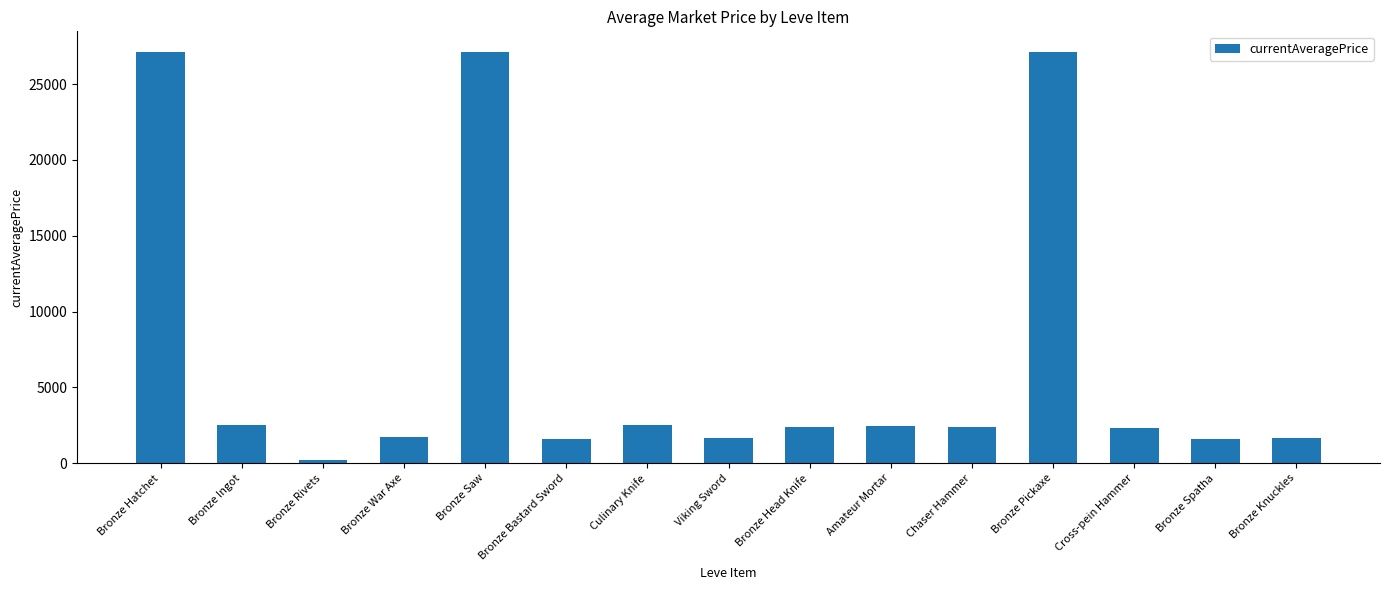

The chart shows a value of 2392.0 at Chaser Hammer. True or false?

True